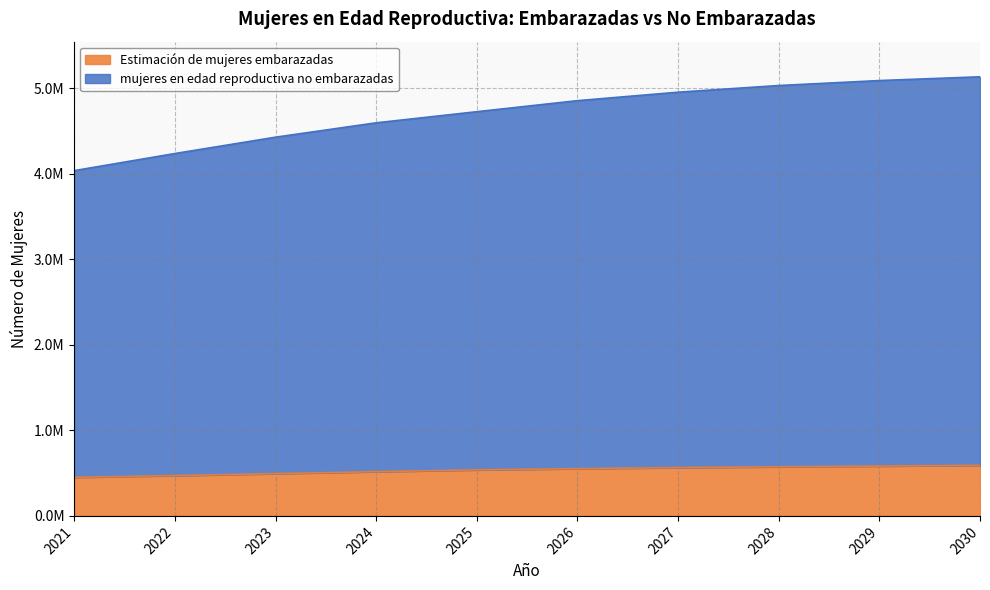

True or false: mujeres en edad reproductiva no embarazadas has a value of 7256453.2 at 2026.

False